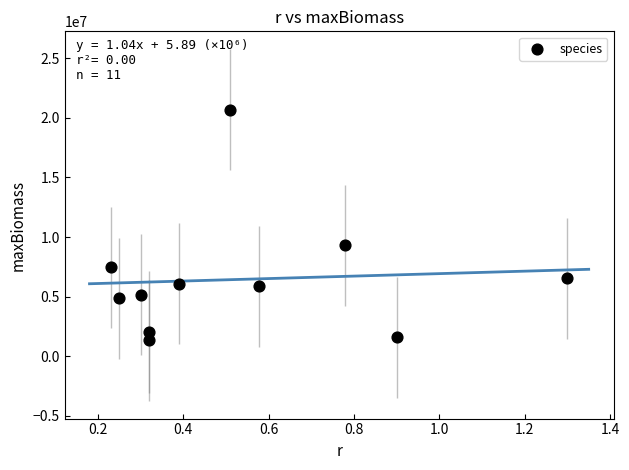

What is the average Y value?

6446429.1